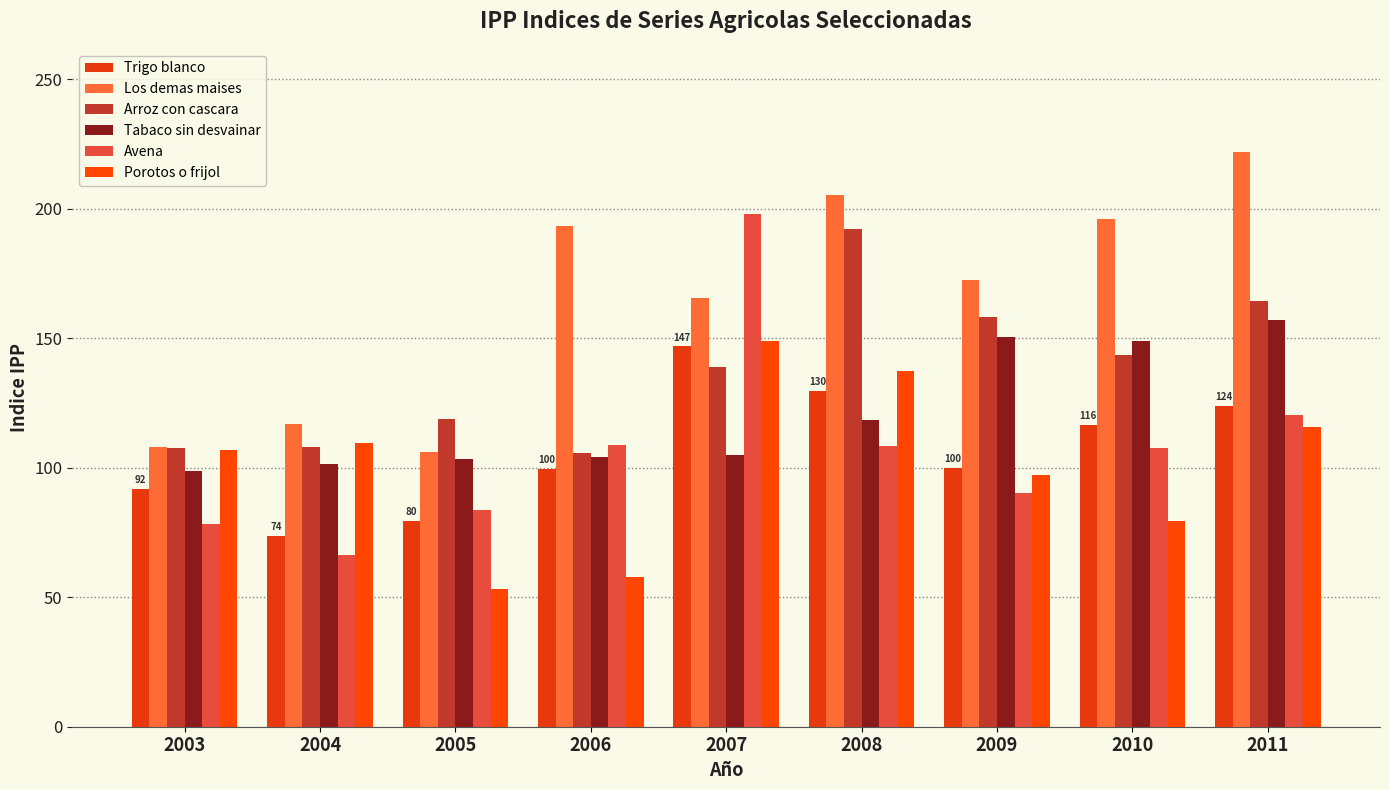

What is the spread (max minus min) of values at 2003?

29.7